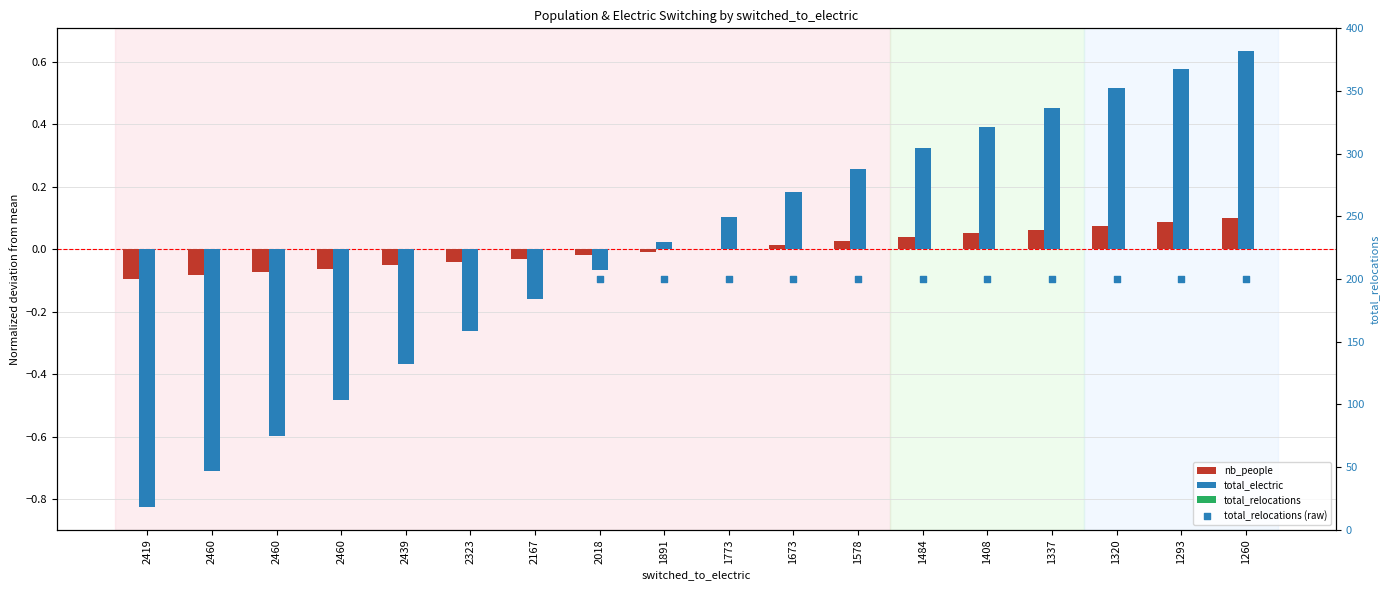

What are all the series names shown in the legend?

nb_people, total_electric, total_relocations, total_relocations (raw)